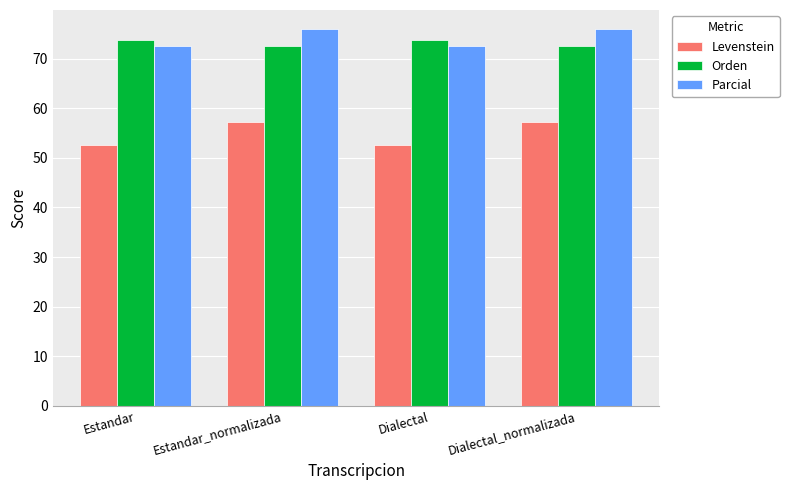

Reading right to left, extract all data points from this chart.

Levenstein: Dialectal_normalizada=57.1	Dialectal=52.6	Estandar_normalizada=57.1	Estandar=52.6
Orden: Dialectal_normalizada=72.5	Dialectal=73.8	Estandar_normalizada=72.5	Estandar=73.8
Parcial: Dialectal_normalizada=76.0	Dialectal=72.5	Estandar_normalizada=76.0	Estandar=72.5